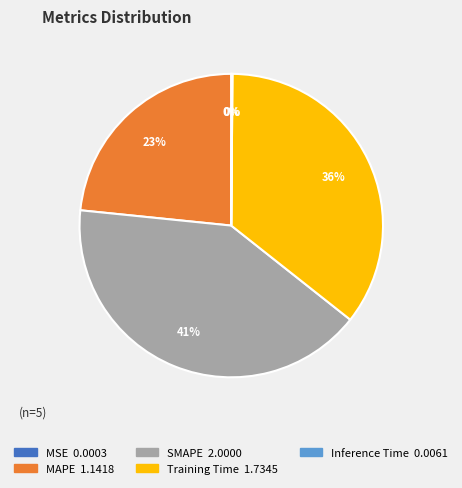

Combined, do Training Time and MAPE account for over 50%?

Yes